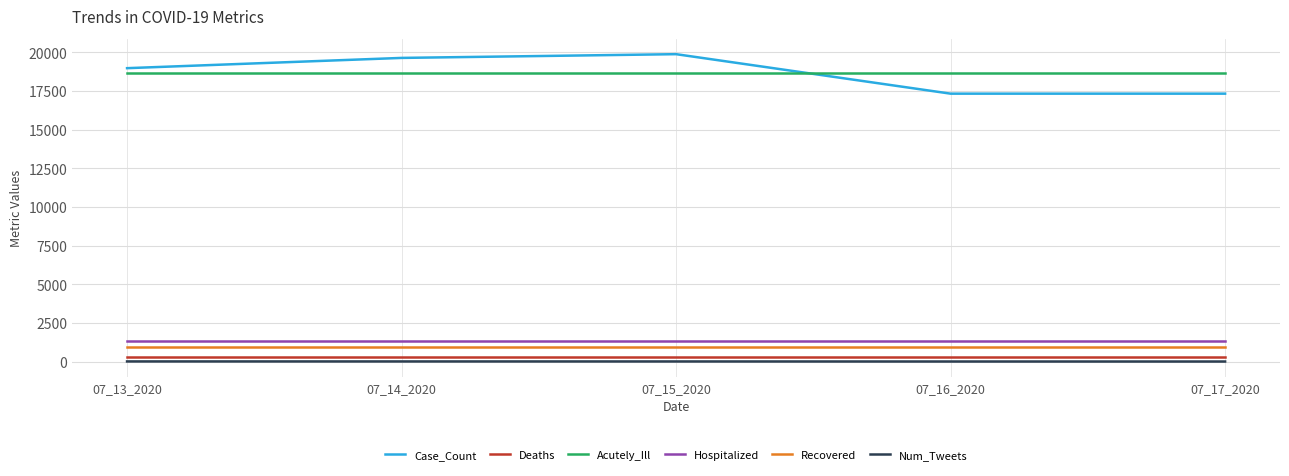

How many distinct data groups are displayed?

6